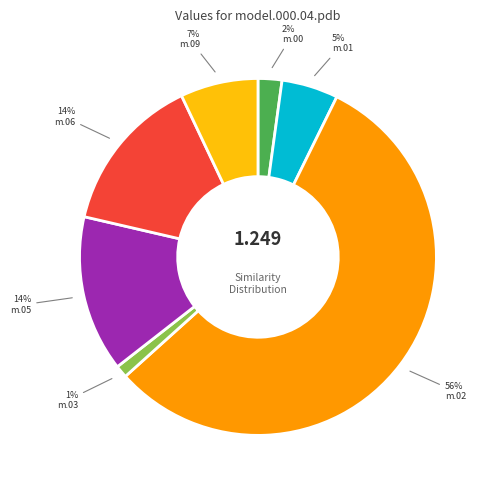

Is there a majority slice in this chart?

Yes